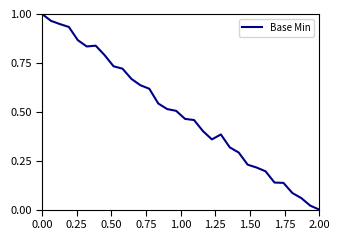

Which category has the lowest value across all series?

2.00